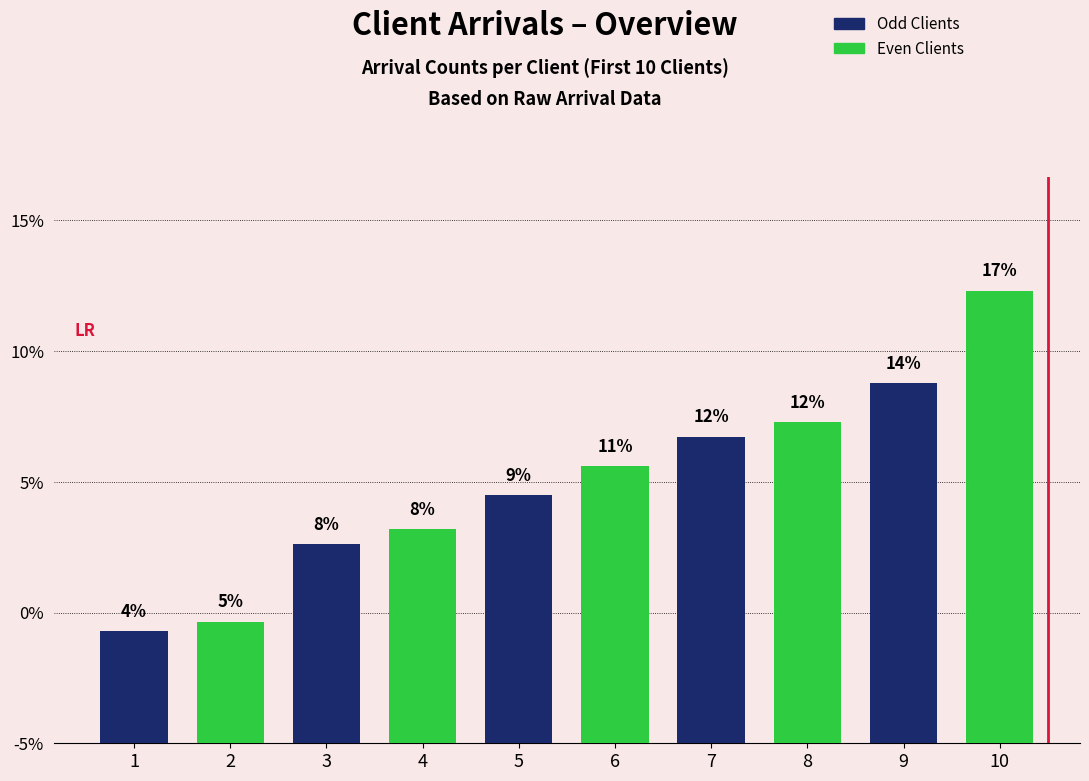

Rank the categories by value from highest to lowest.

10, 9, 8, 7, 6, 5, 4, 3, 2, 1